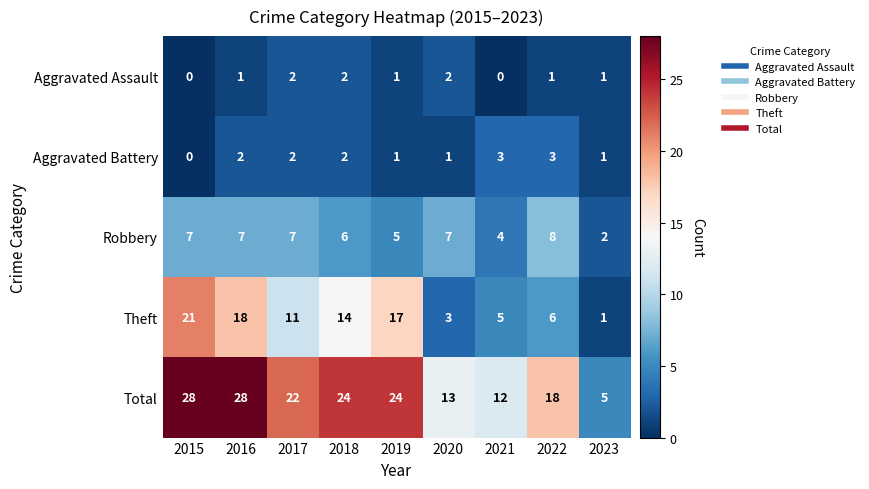

Where is Robbery nearest to the value 5?

2019